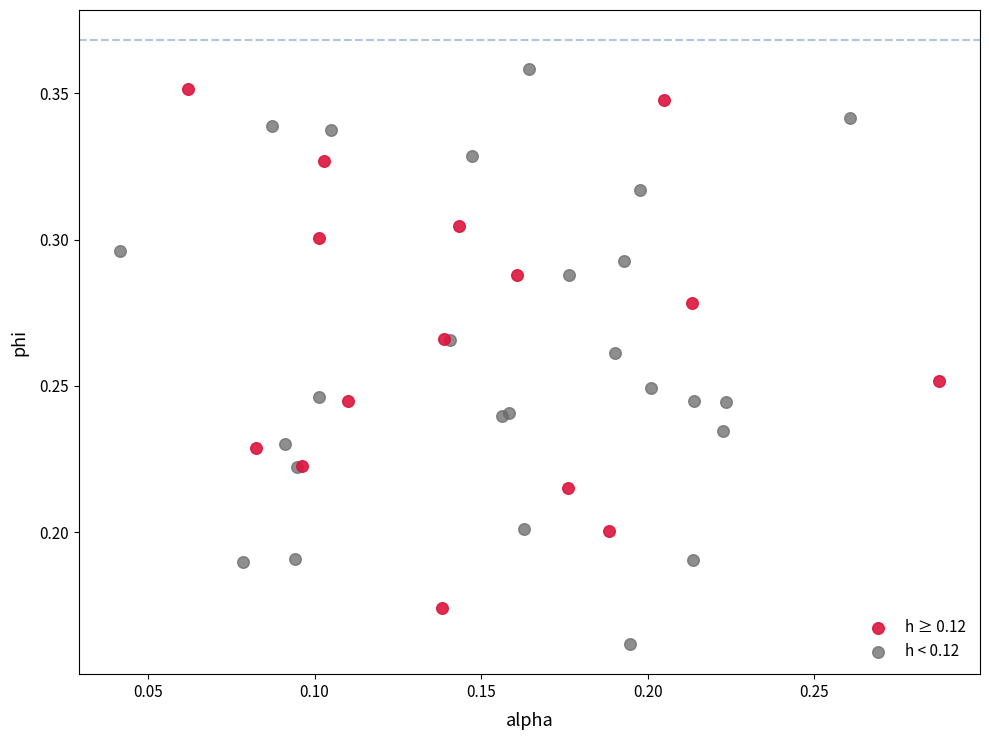

Which series reaches the maximum Y coordinate?

h < 0.12